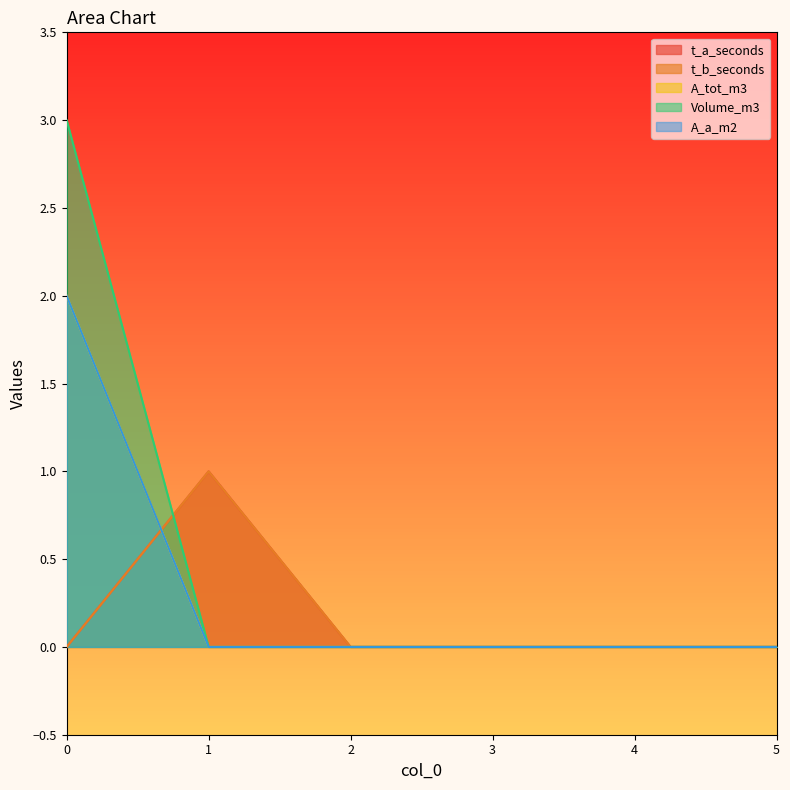

Reading left to right, extract all data points from this chart.

t_a_seconds: 0	1	0	0	0	0
t_b_seconds: 0	1	0	0	0	0
A_tot_m3: 2	0	0	0	0	0
Volume_m3: 3	0	0	0	0	0
A_a_m2: 2	0	0	0	0	0